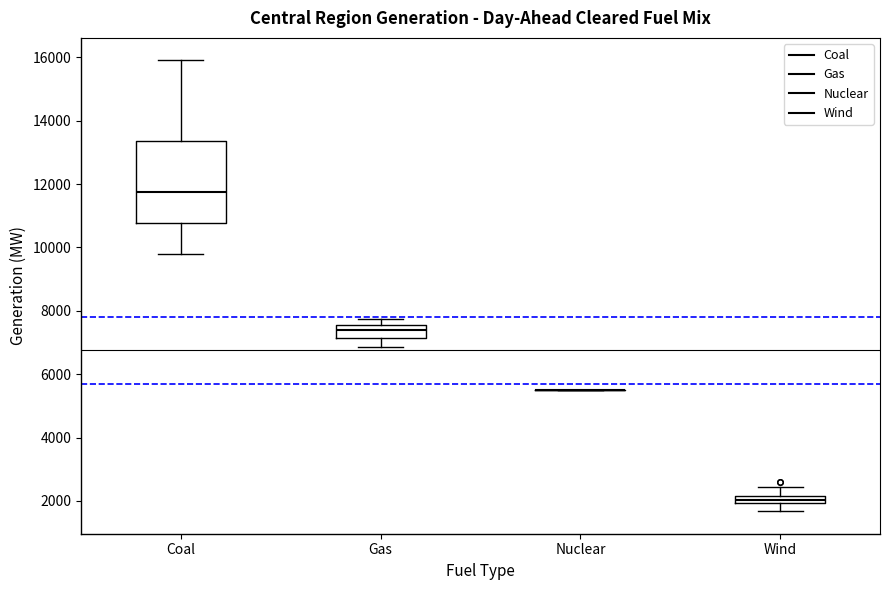

Comparing the boxes themselves (not the whiskers), which one is the tallest?

Coal